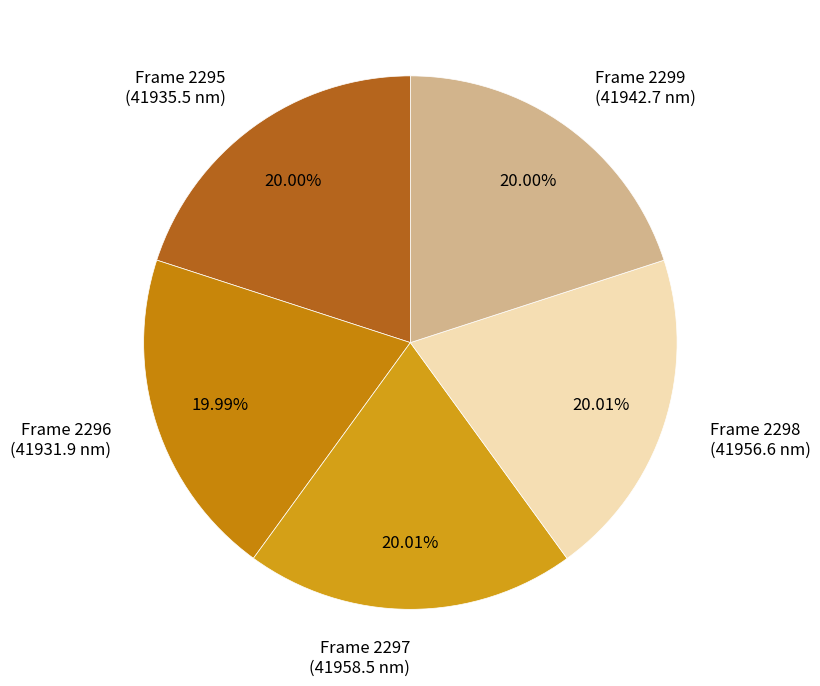

Is the sum of Frame 2299 (41942.7 nm) and Frame 2296 (41931.9 nm) greater than half?

No